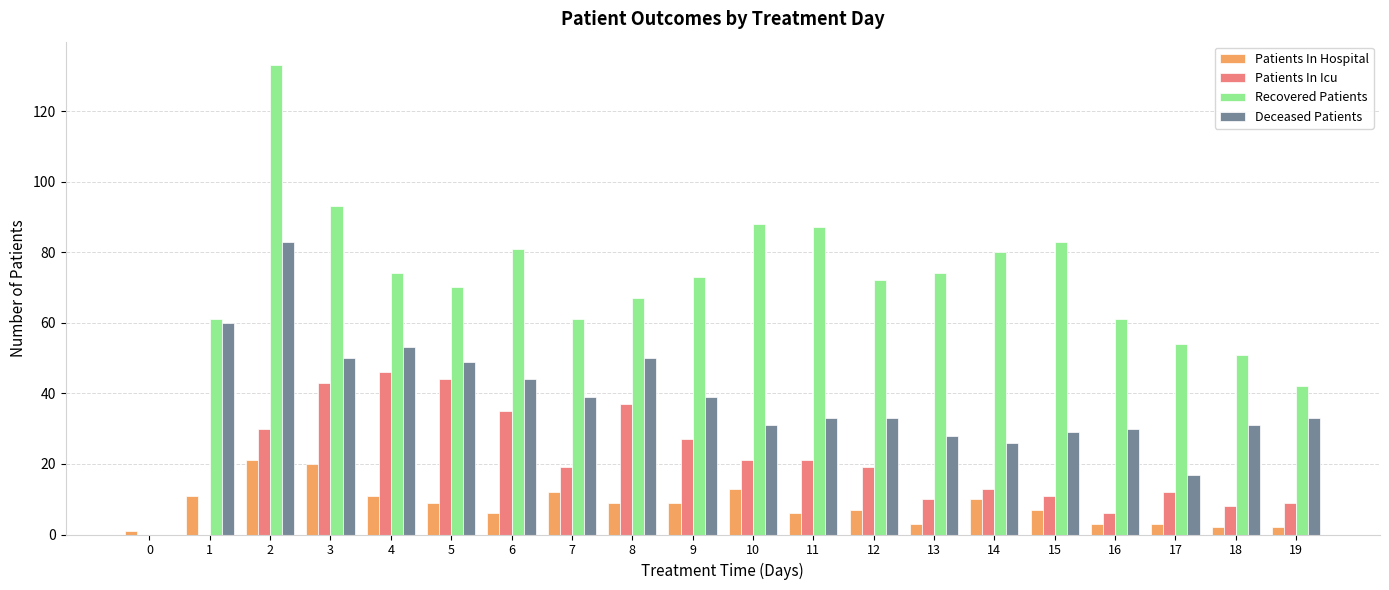

What is the sum of all Recovered Patients values?

1405